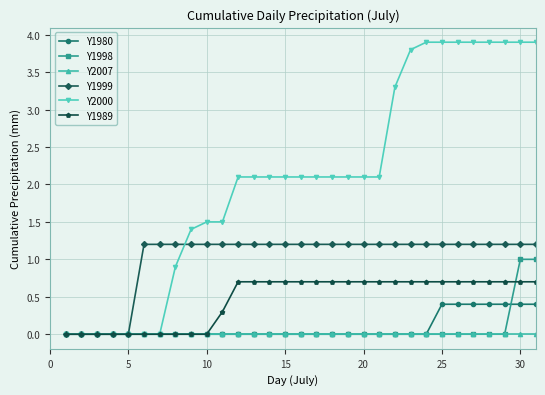

At how many categories does at least one series exceed 1?

26